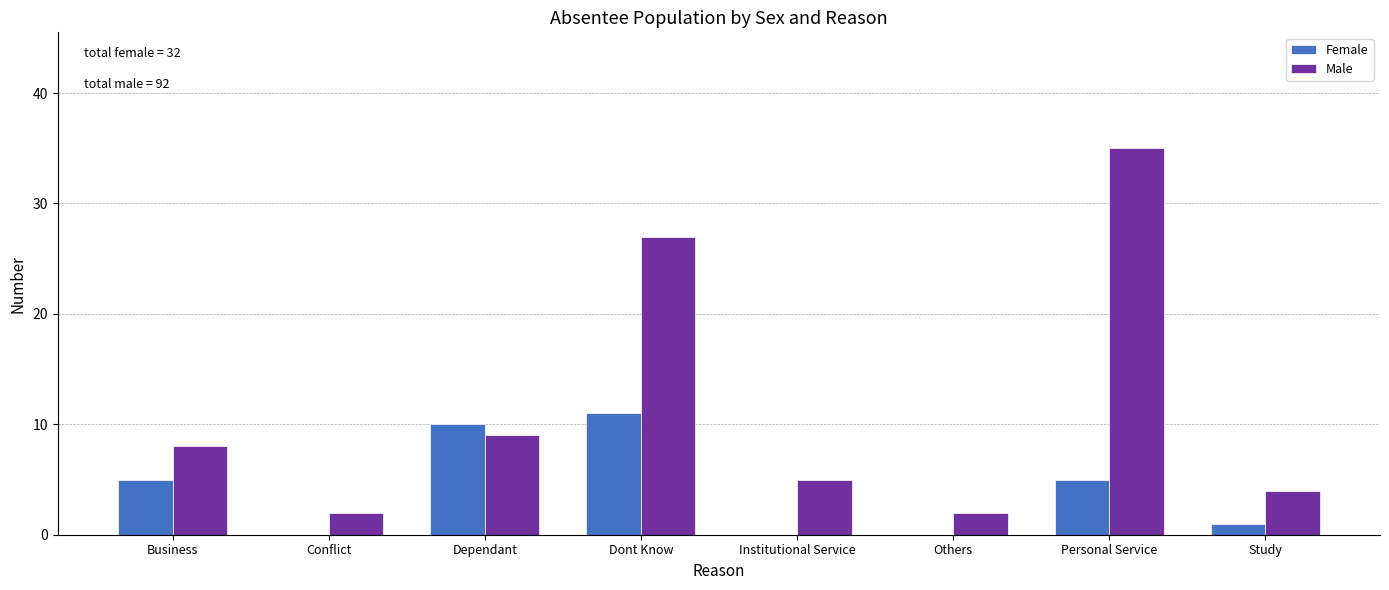

Reading left to right, what are all the values shown in this chart?

Female: Business=5	Conflict=0	Dependant=10	Dont Know=11	Institutional Service=0	Others=0	Personal Service=5	Study=1
Male: Business=8	Conflict=2	Dependant=9	Dont Know=27	Institutional Service=5	Others=2	Personal Service=35	Study=4